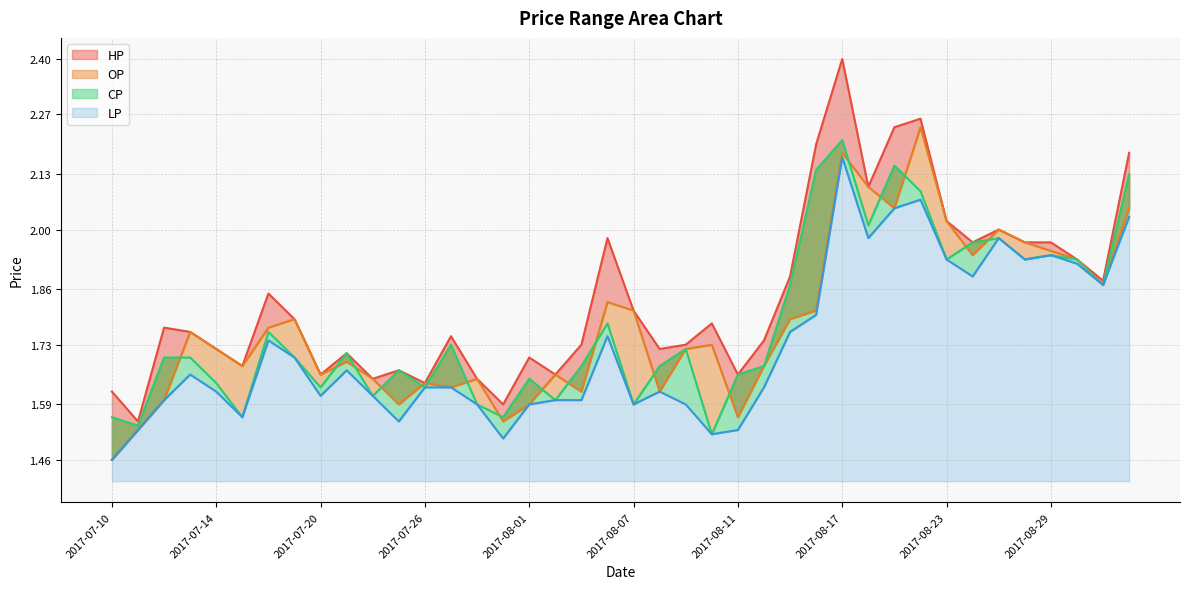

True or false: CP has more than 2 points higher than both neighbors.

True